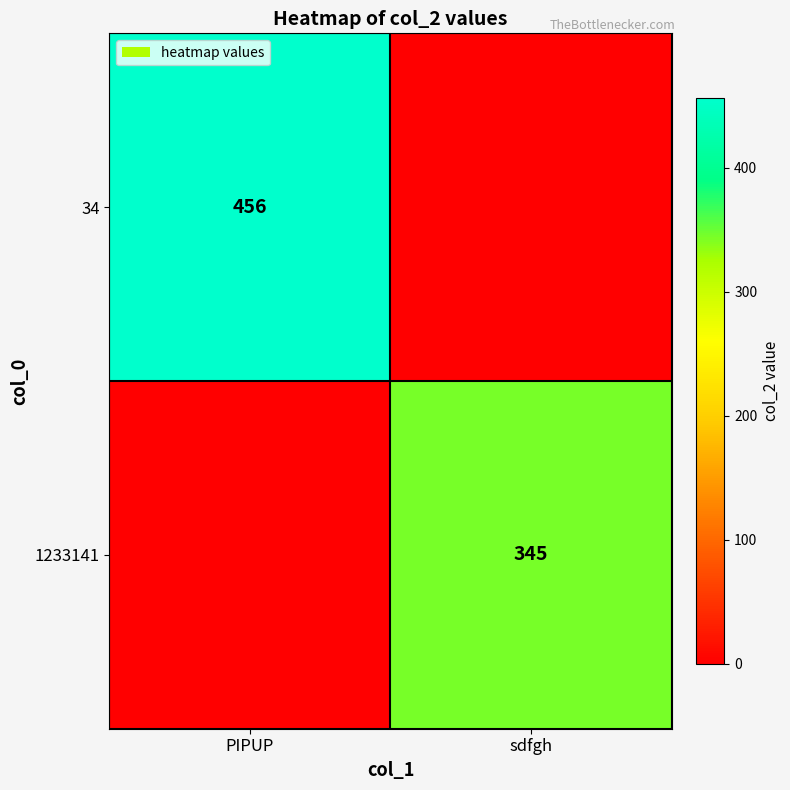

True or false: 1233141 has a value of 223 at sdfgh.

False